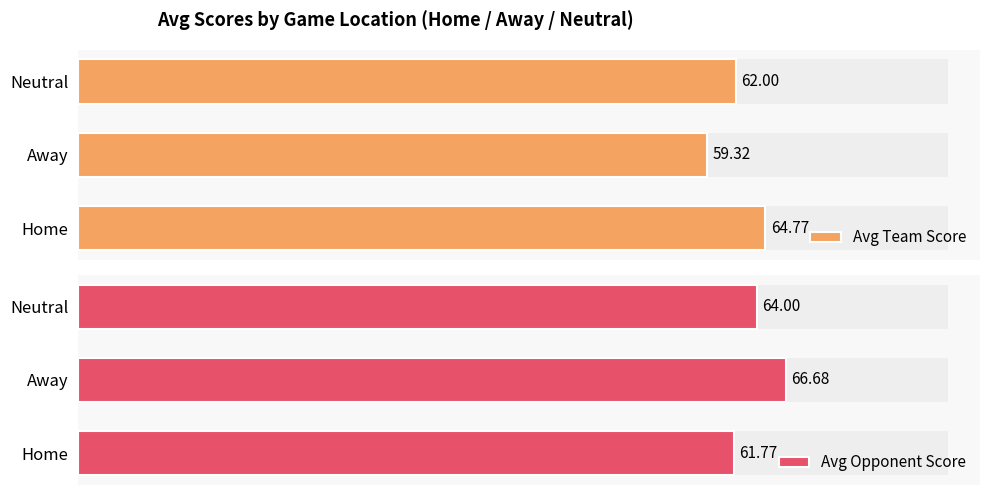

What is the smallest value displayed?

59.3